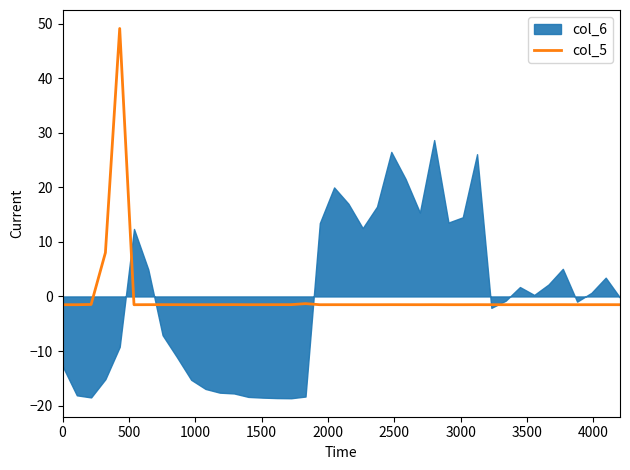

What is the greatest value displayed?

49.1